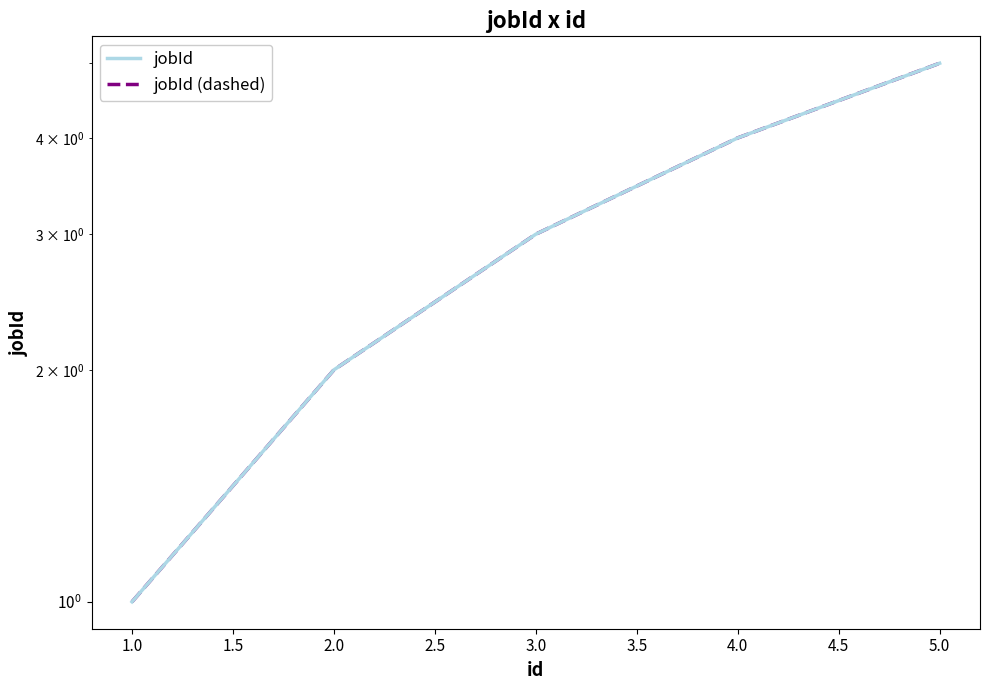

True or false: jobId (dashed) has more than 2 points higher than both neighbors.

False